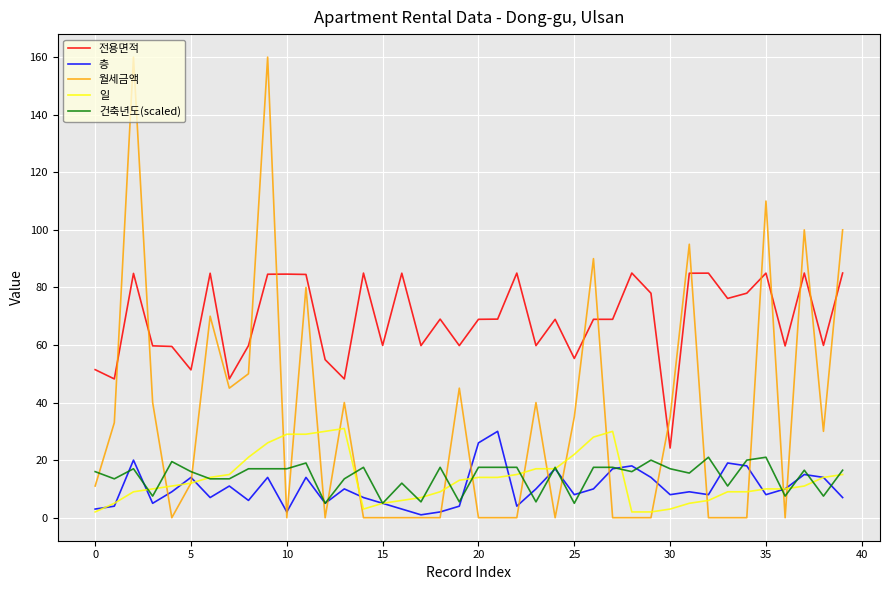

Which series has the largest range (max minus min)?

월세금액